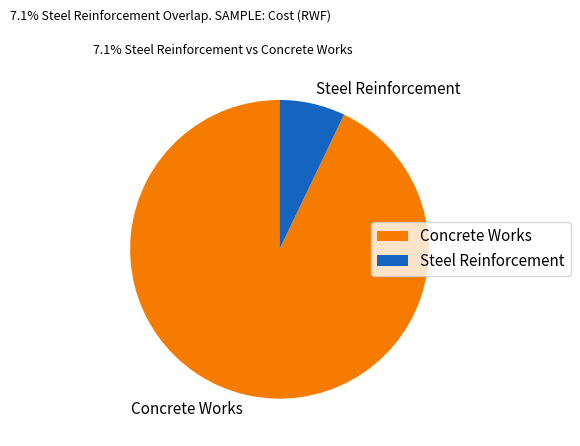

Combined, do Concrete Works and Steel Reinforcement account for over 50%?

Yes